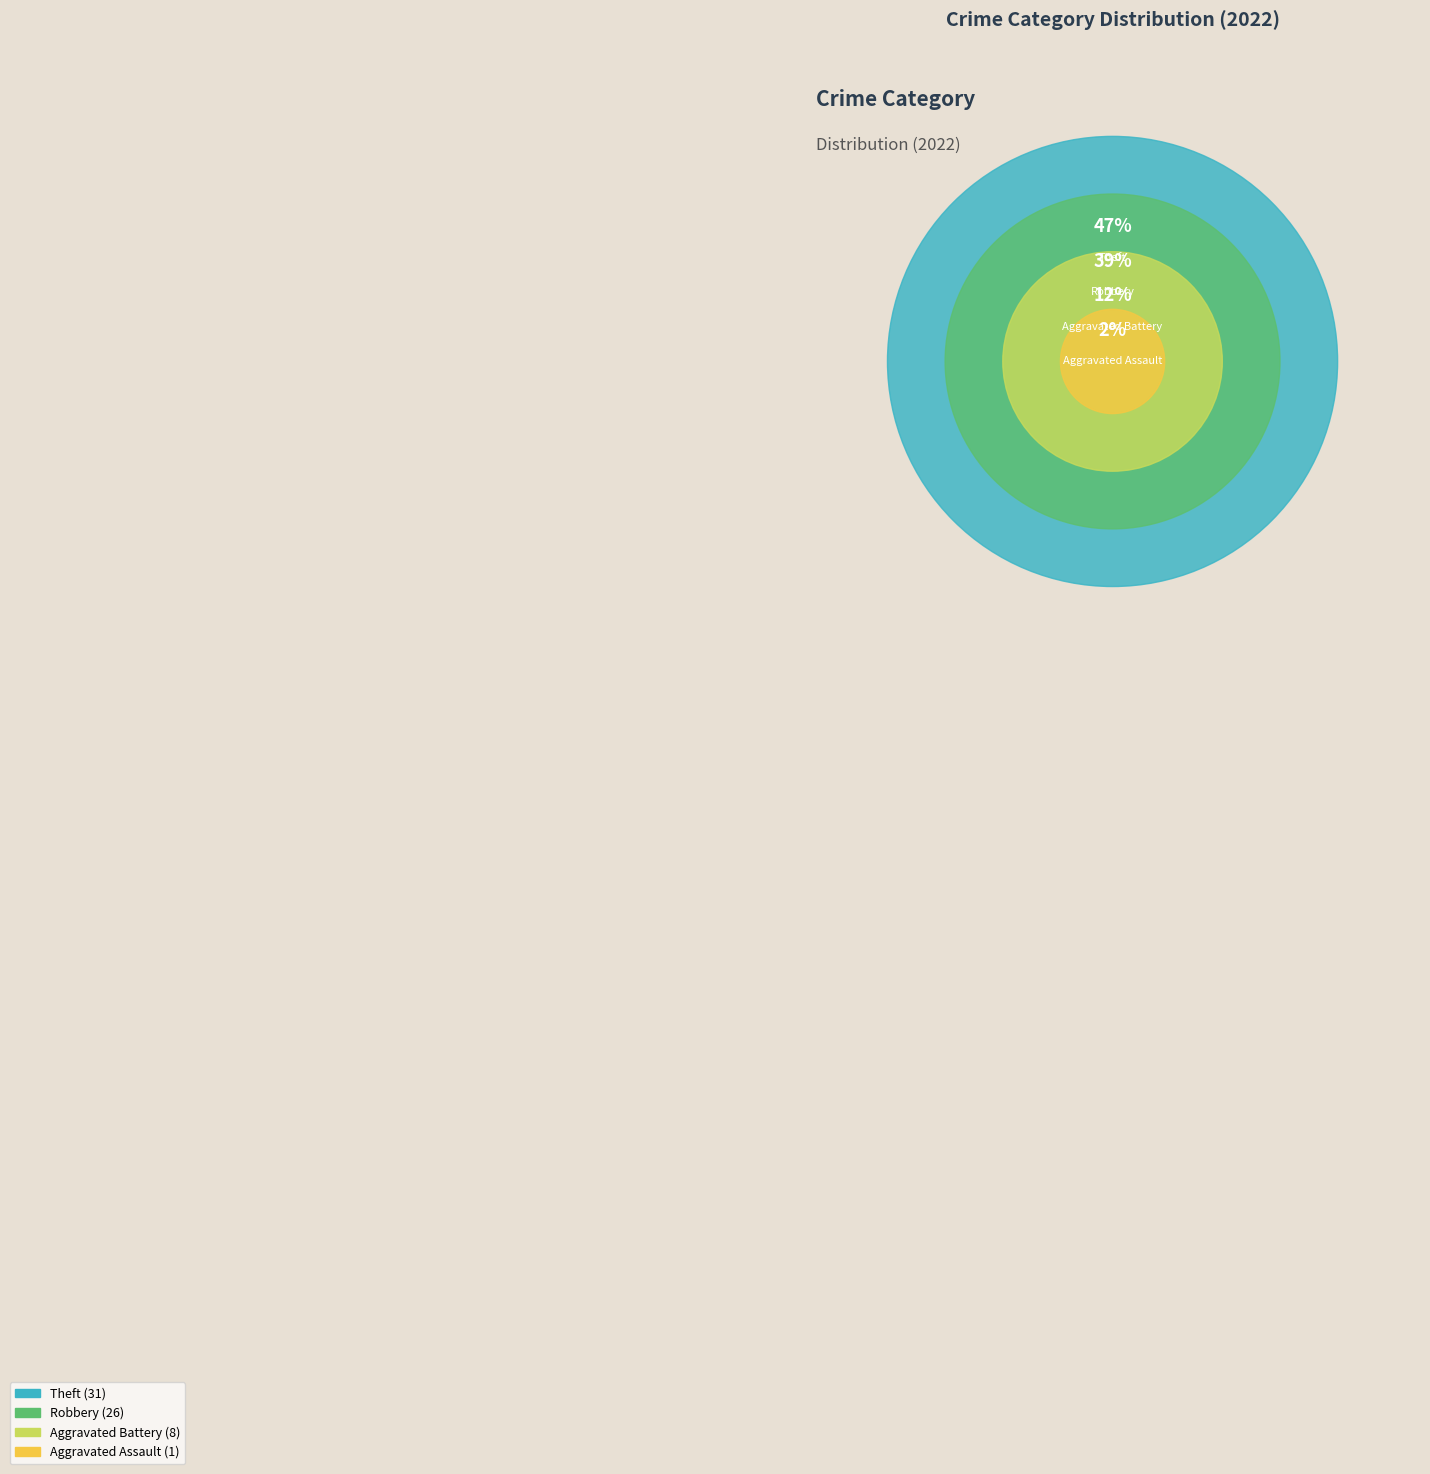

Is Homicide the majority of the pie?

No